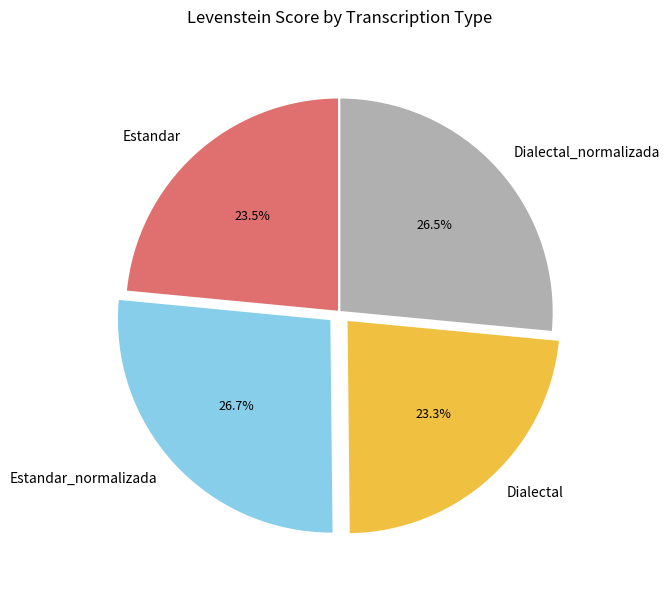

Is it true that Estandar is 9% of the pie?

False